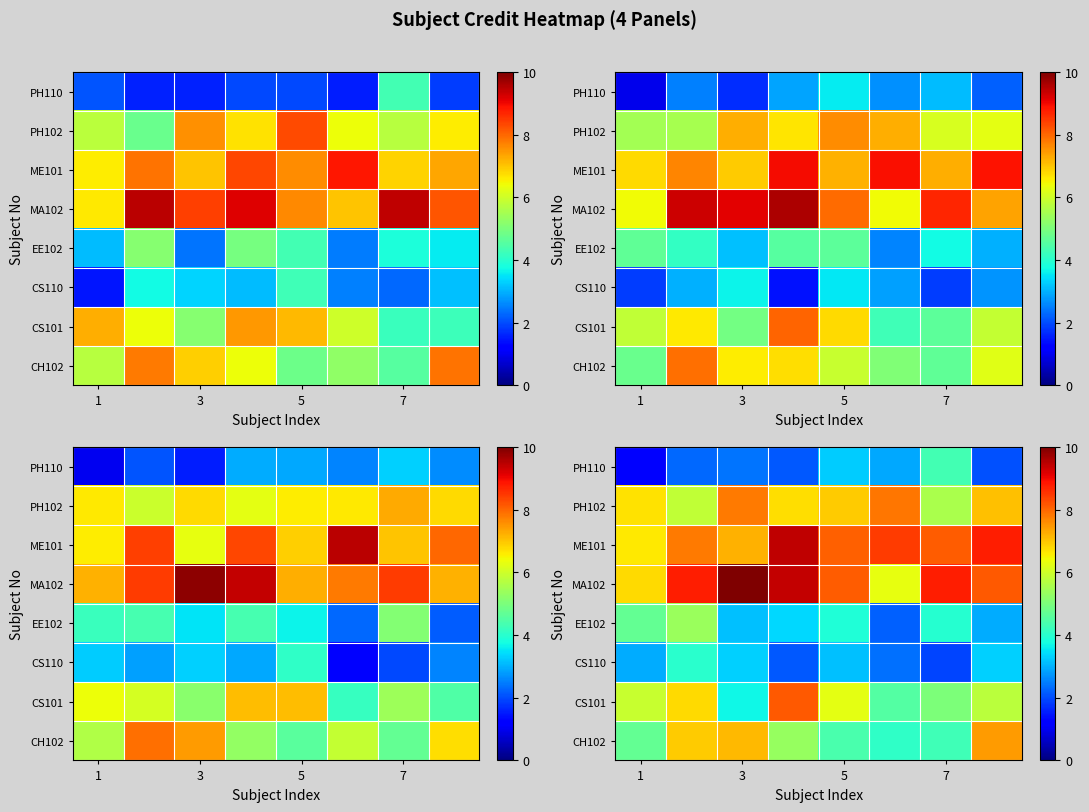

At 7, list the series in order from smallest to largest.

CS110, EE102, CH102, PH110, CS101, PH102, ME101, MA102